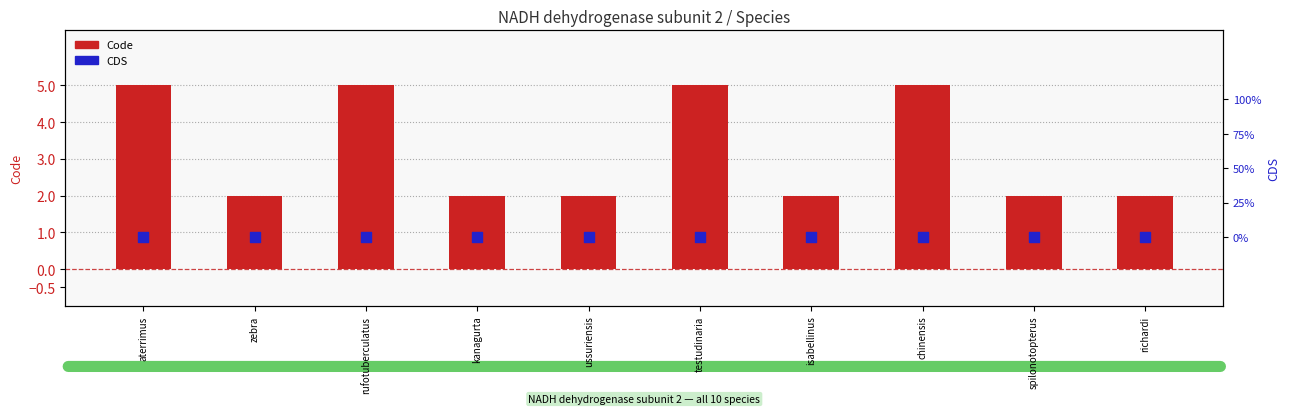

Which series has the largest total across all categories?

Code (gene code)